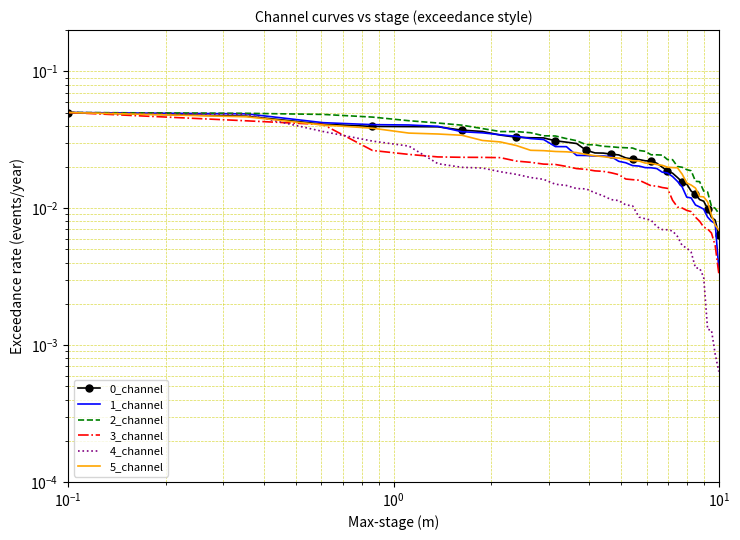

What is the sum of all 4_channel values?

0.5